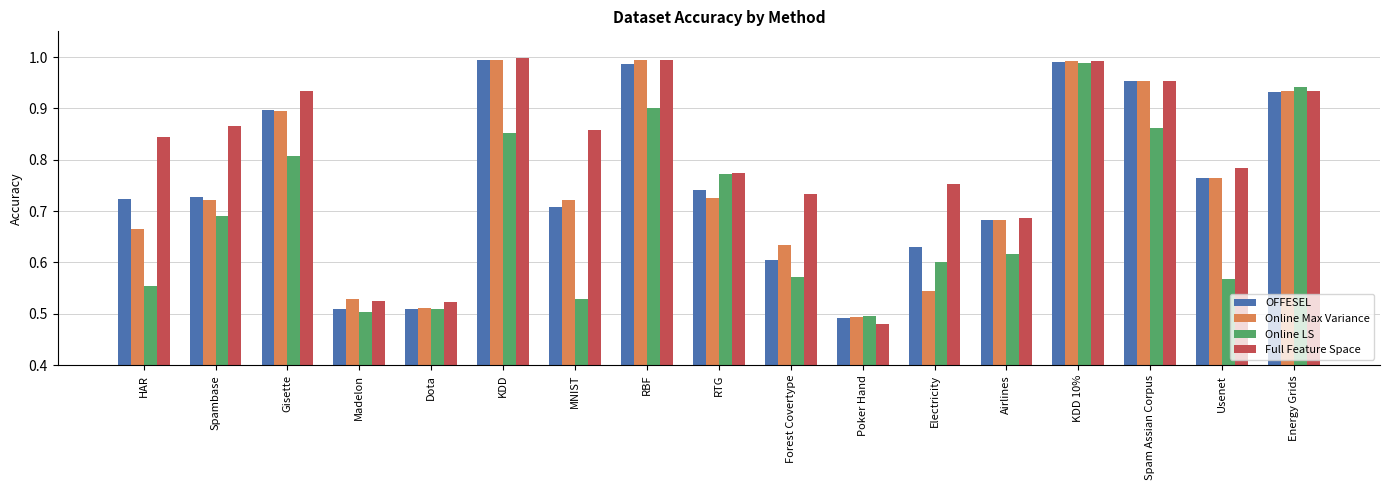

Where is Online Max Variance nearest to the value 0?

Poker Hand